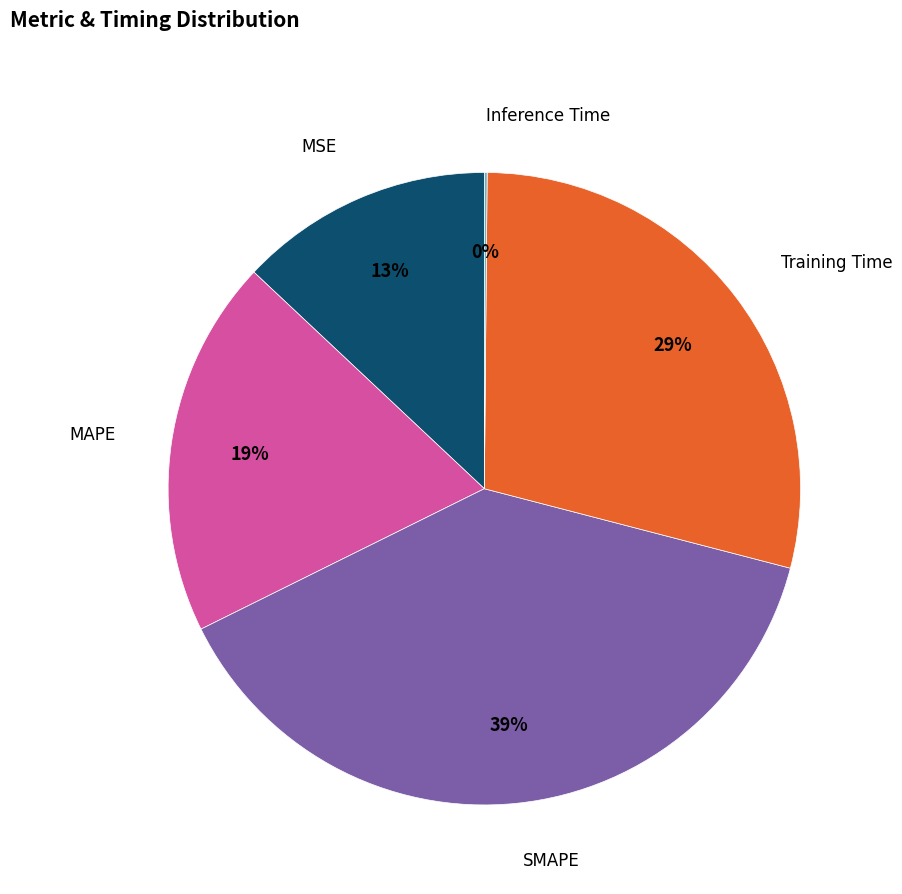

Approximately how many times larger is the value at MAPE compared to SMAPE?

0.5